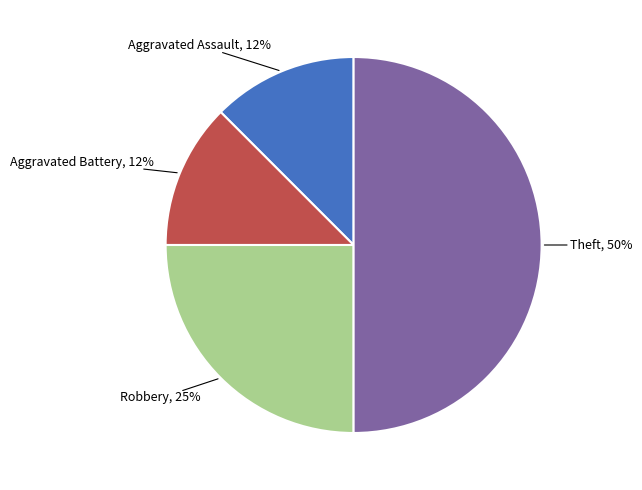

Is the sum of Aggravated Assault and Theft greater than half?

Yes